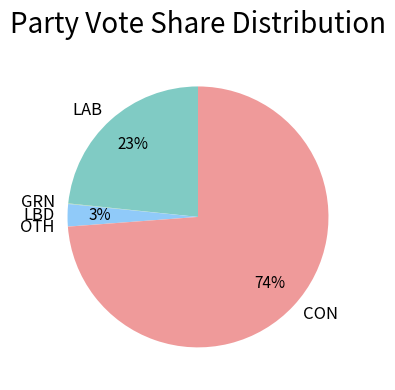

Is it true that LBD is 3% of the pie?

True